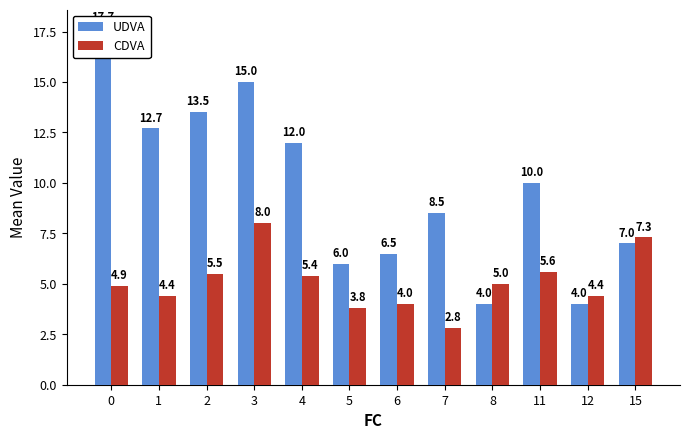

Which series has the widest spread of values?

UDVA